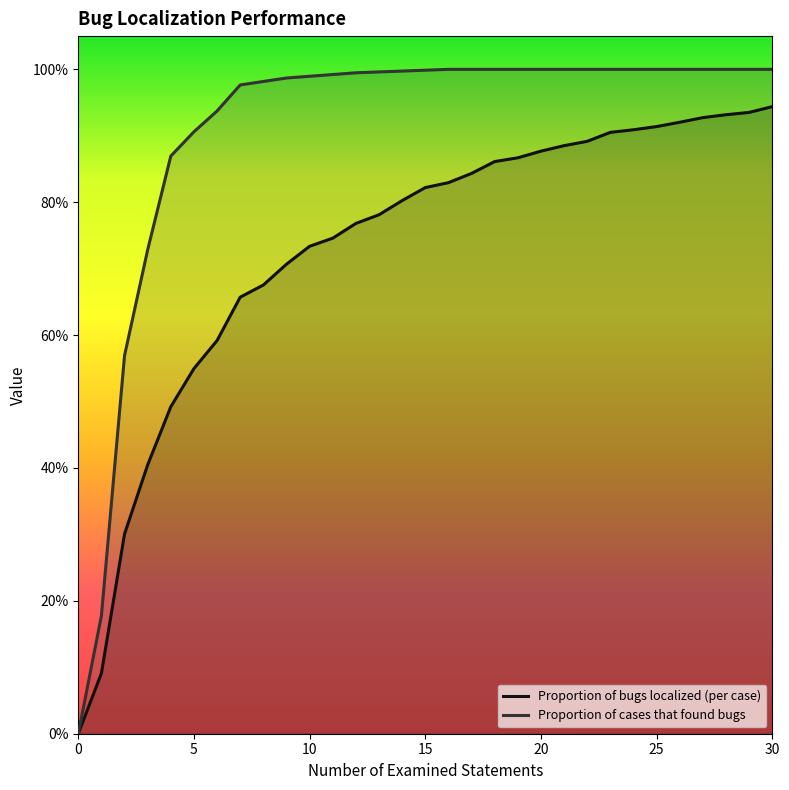

What is the sum of the Proportion of bugs localized (per case) values at 21 and 0?

0.9